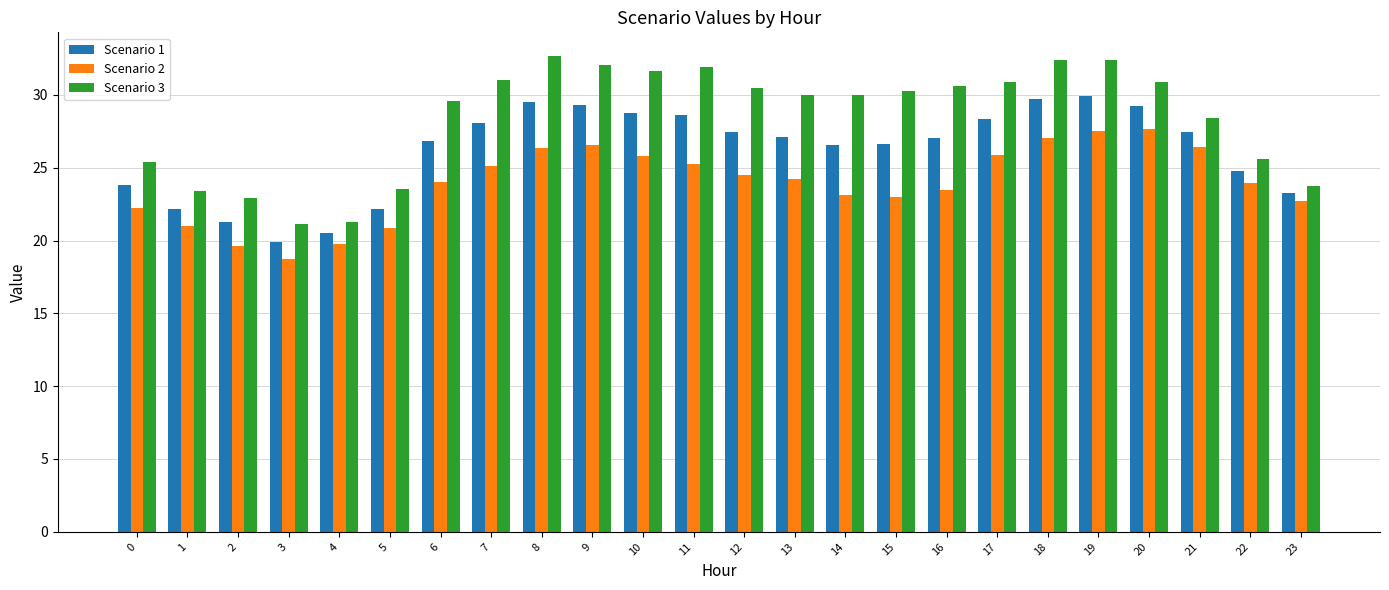

The value of Scenario 2 at 19 is 37.5. True or false?

False